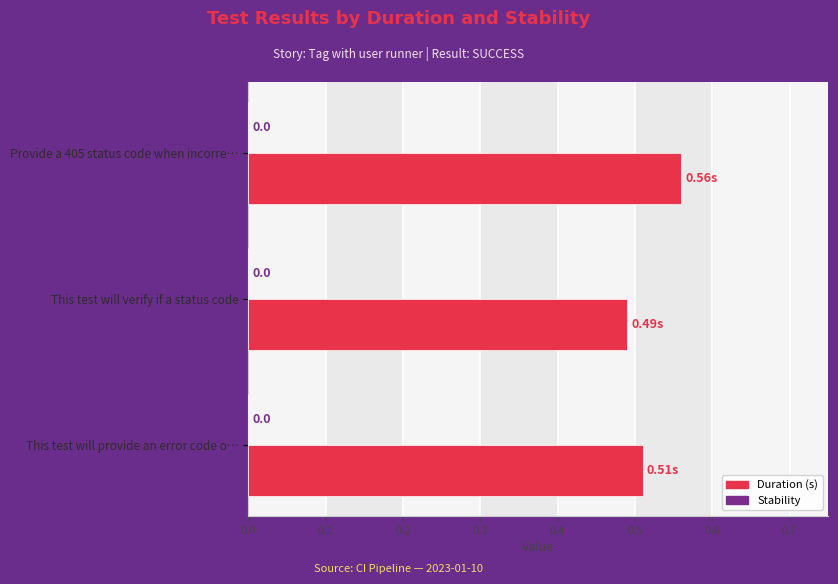

Does the chart contain any negative values?

No